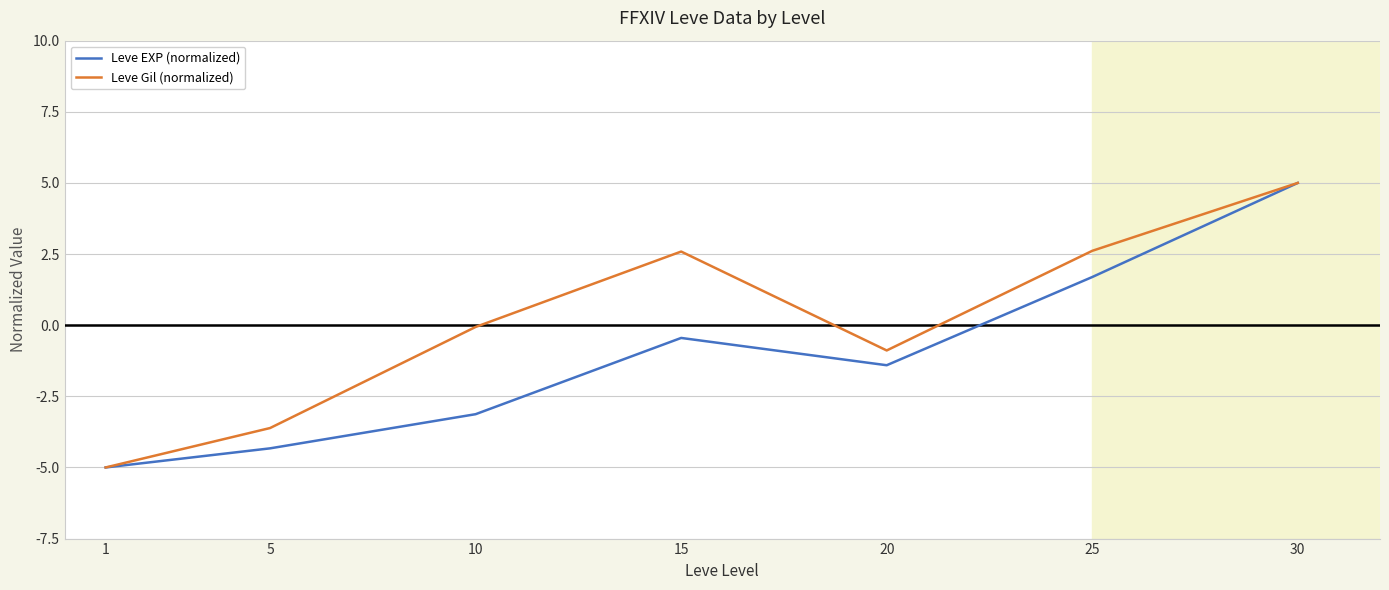

Is this an area chart (filled region under the line)?

No